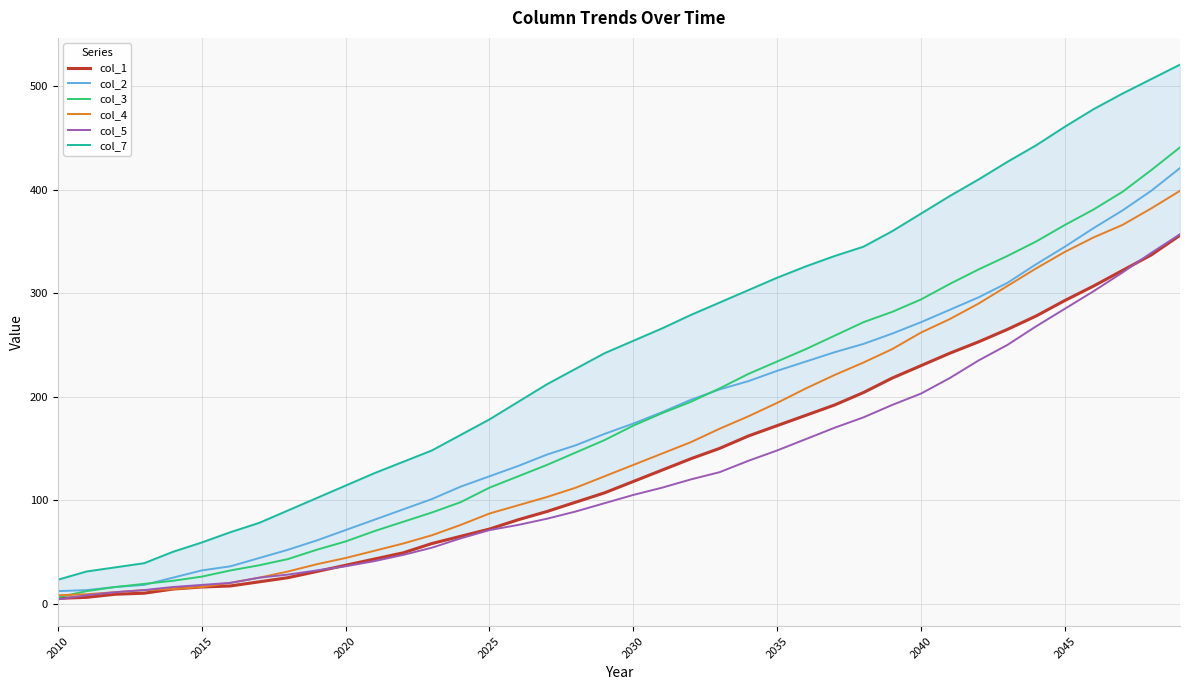

The value of col_2 at 2020 is 46. True or false?

False